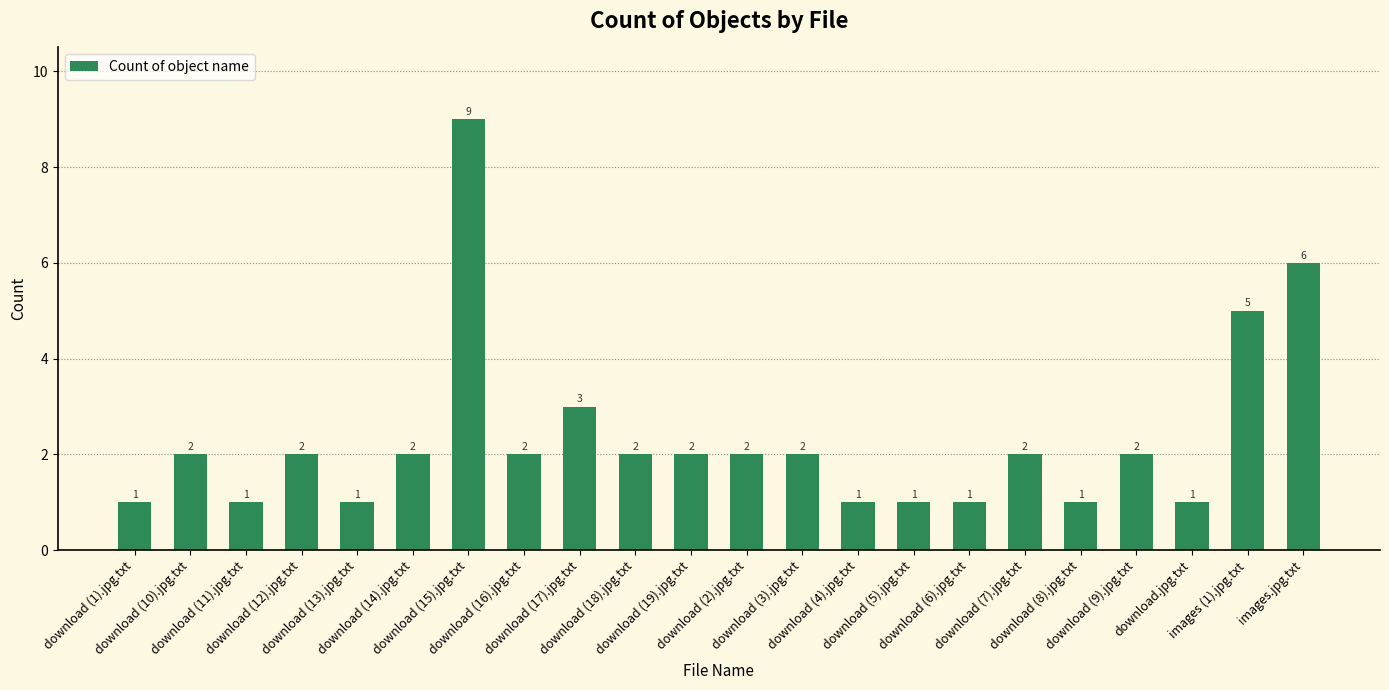

What is the smallest value displayed?

1